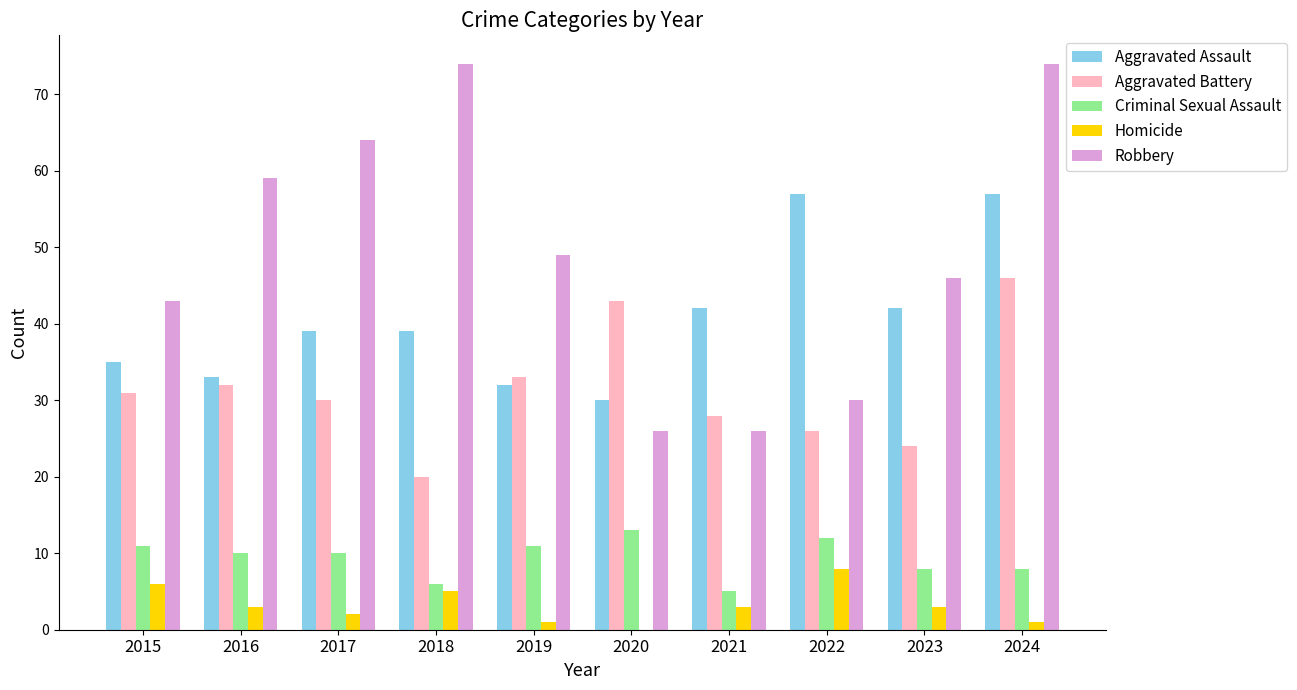

The value of Robbery at 2017 is 26. True or false?

False